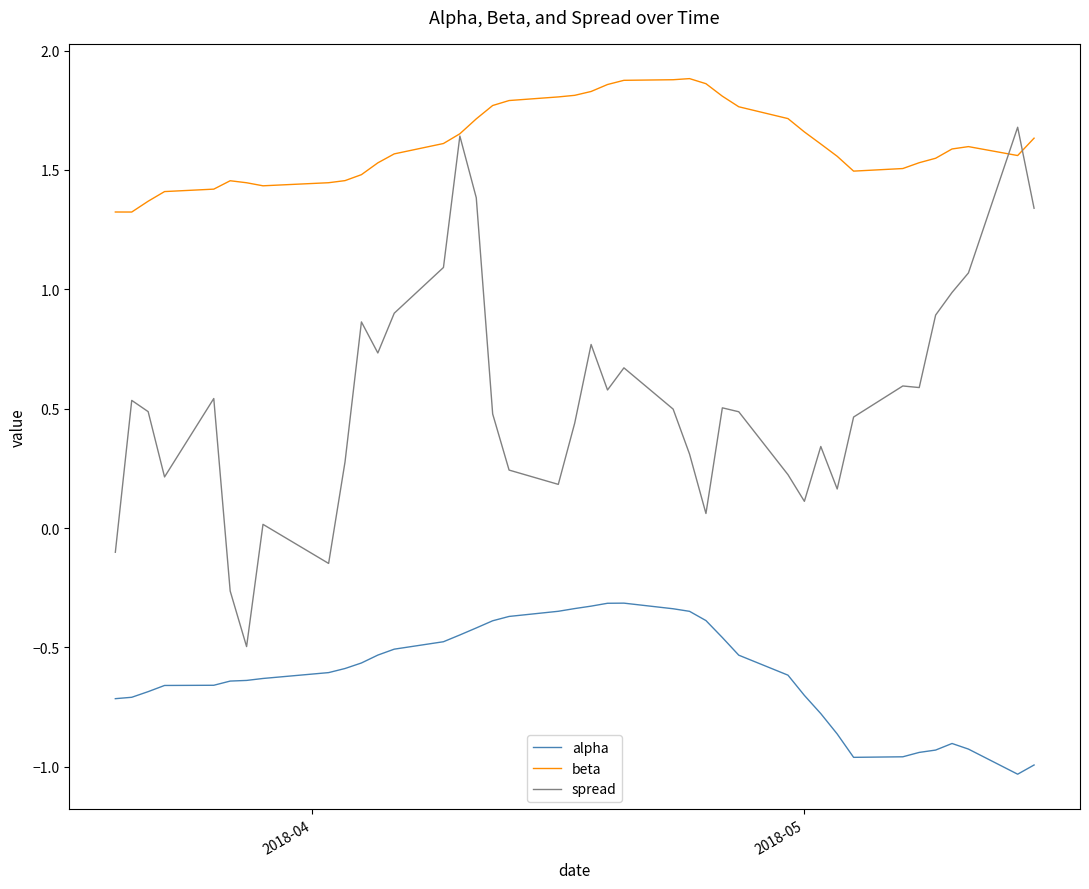

List the series in order of their overall mean, lowest first.

alpha, spread, beta